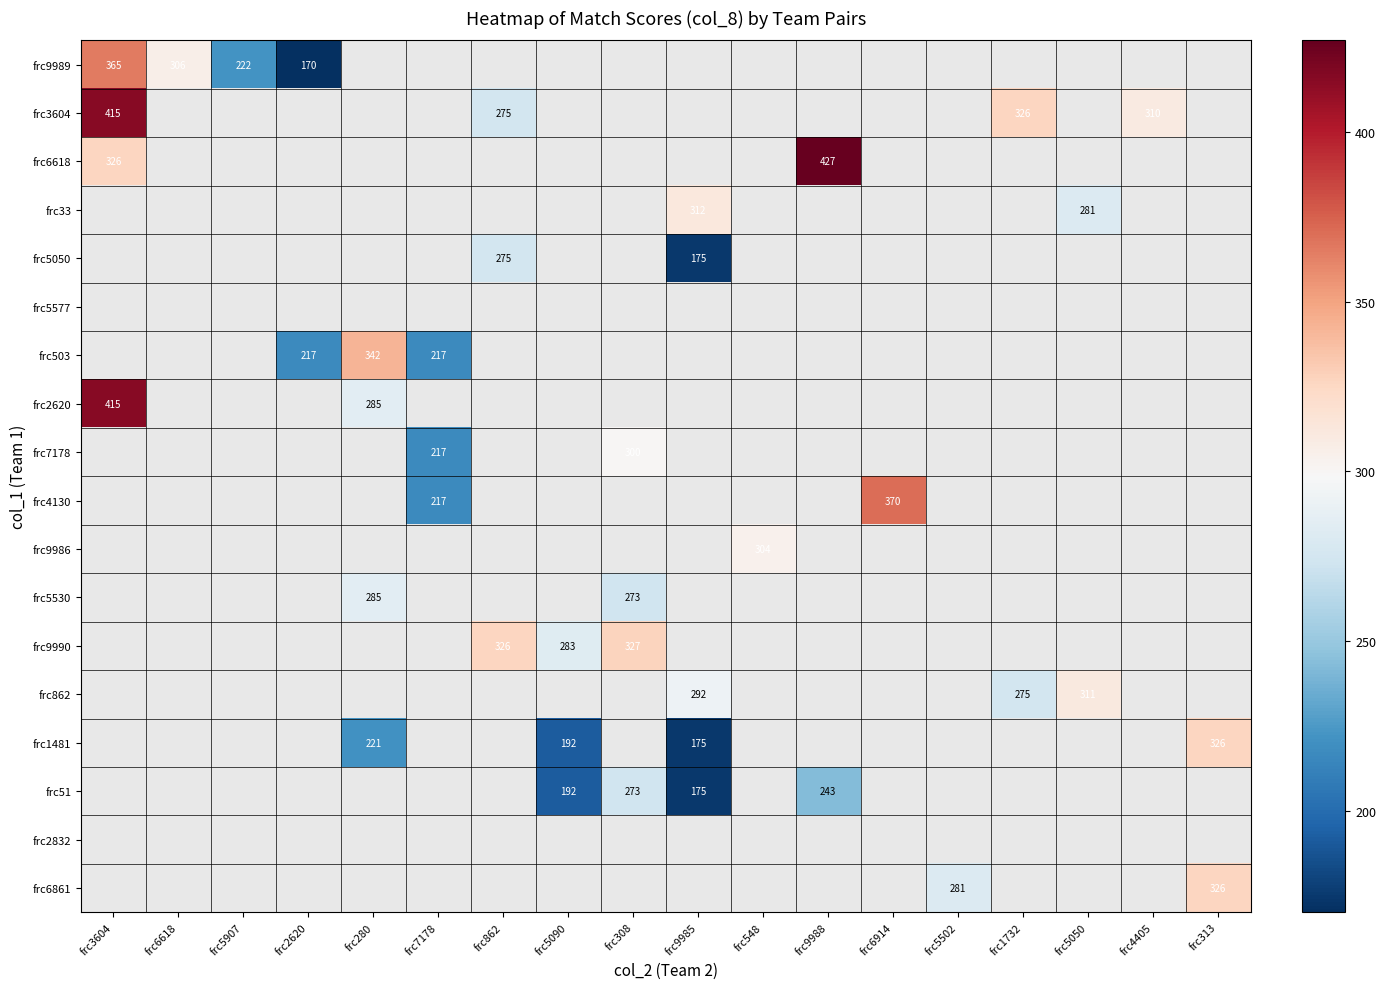

What is the greatest value displayed?

427.0